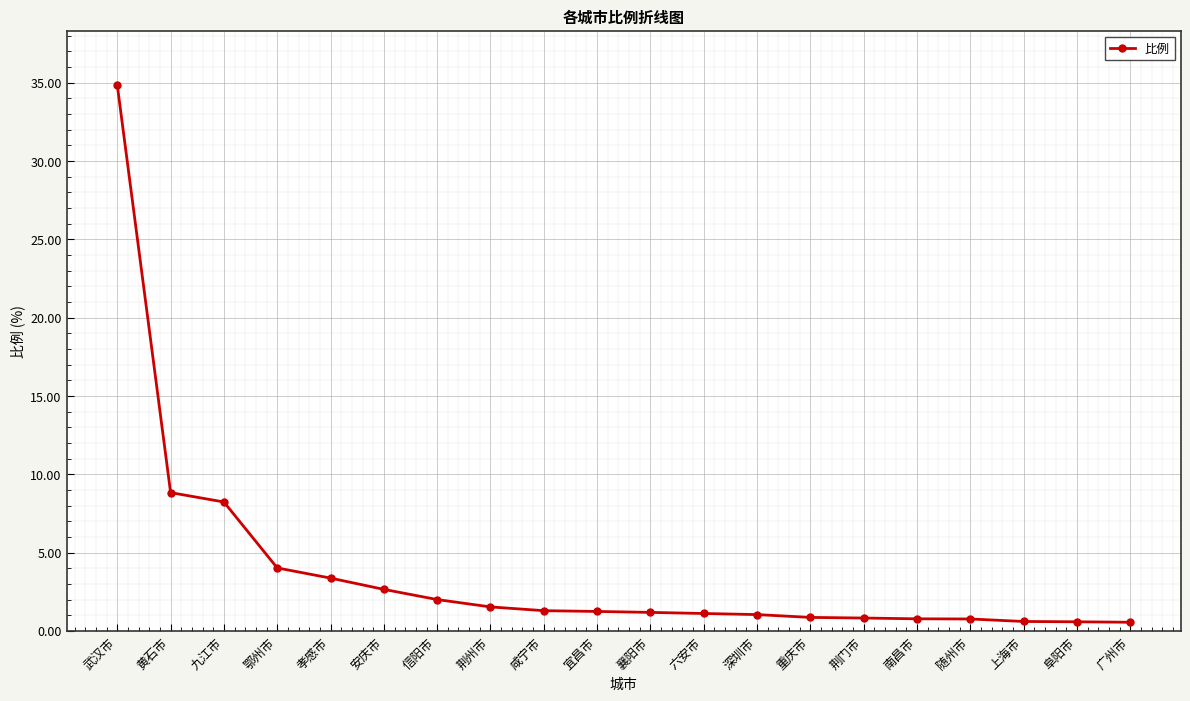

What position from the right is 荆州市?

13